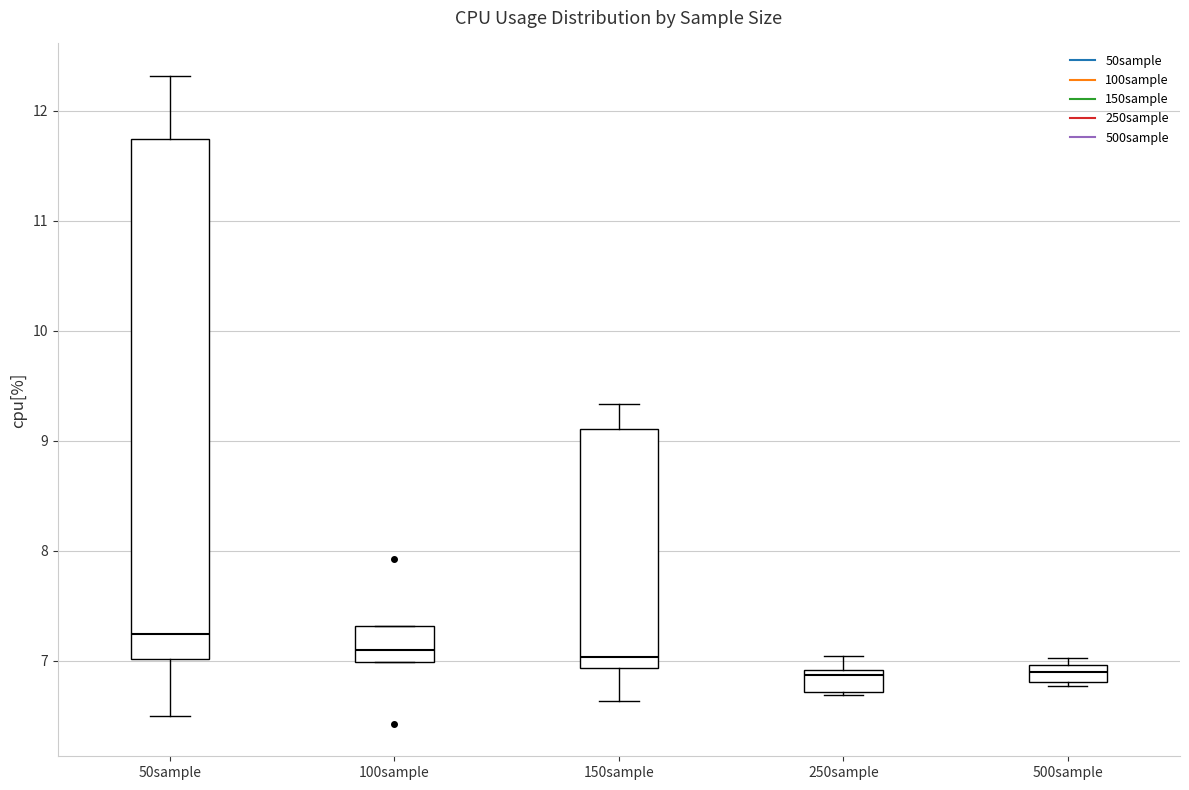

Where does the median line of the box for 100sample sit on the y-axis? The values are not printed on the chart, so give them approximately, as read against the axis.

7.1